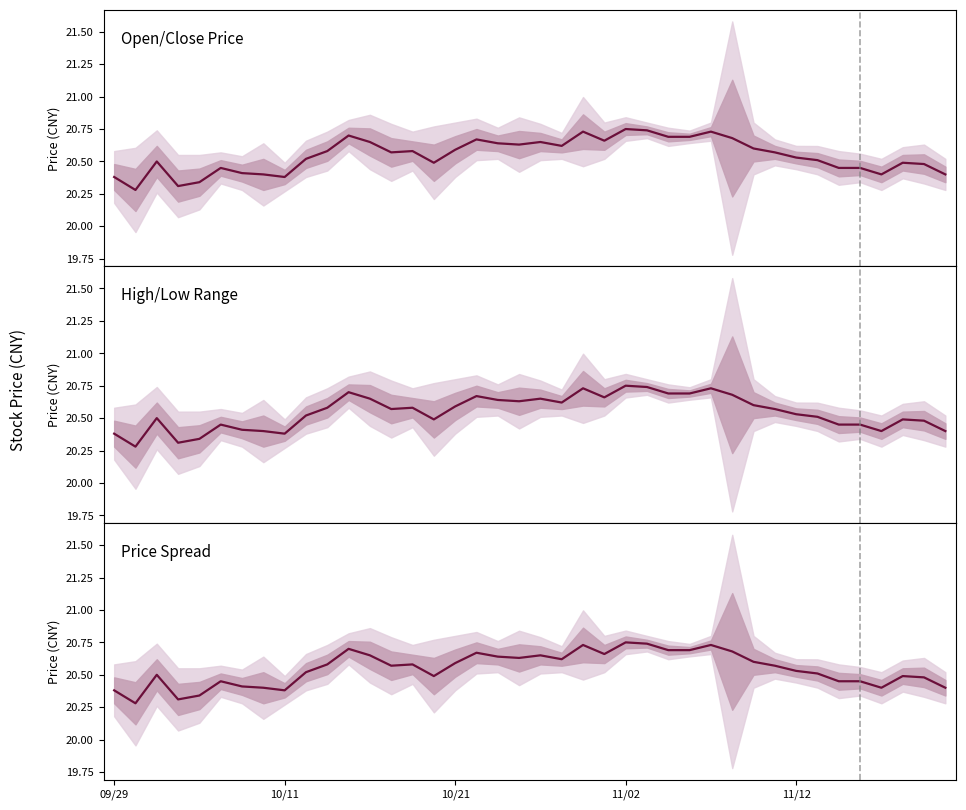

Reading left to right, what are all the values shown in this chart?

20.4	20.3	20.5	20.3	20.3	20.4	20.4	20.4	20.4	20.5	20.6	20.7	20.6	20.6	20.6	20.5	20.6	20.7	20.6	20.6	20.6	20.6	20.7	20.7	20.8	20.7	20.7	20.7	20.7	20.7	20.6	20.6	20.5	20.5	20.4	20.4	20.4	20.5	20.5	20.4